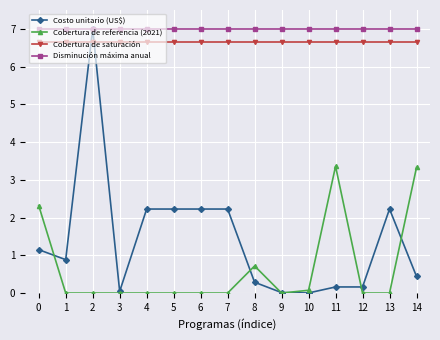

True or false: Disminución máxima anual and Cobertura de saturación intersect in this chart.

False